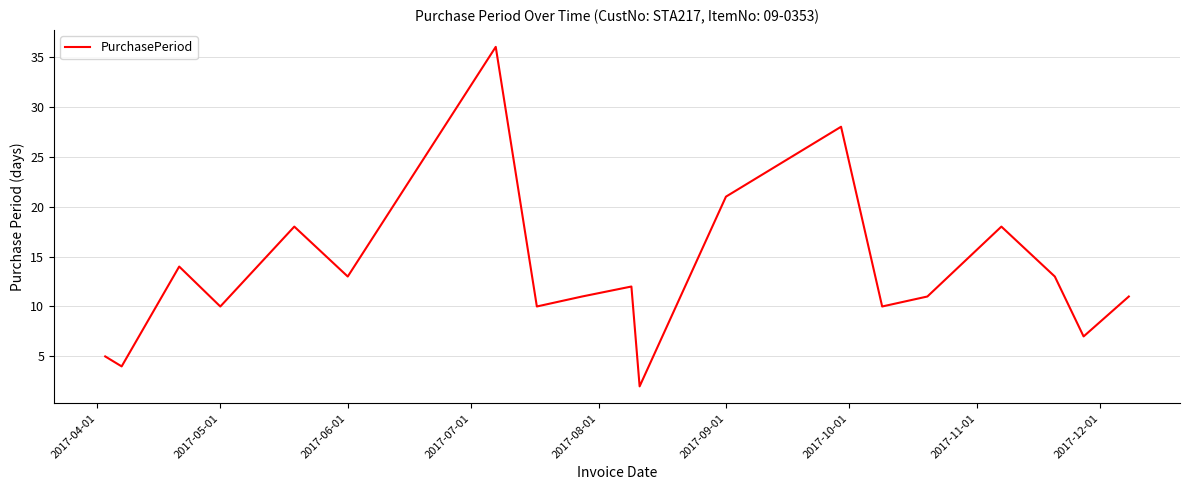

What is the greatest value displayed?

36